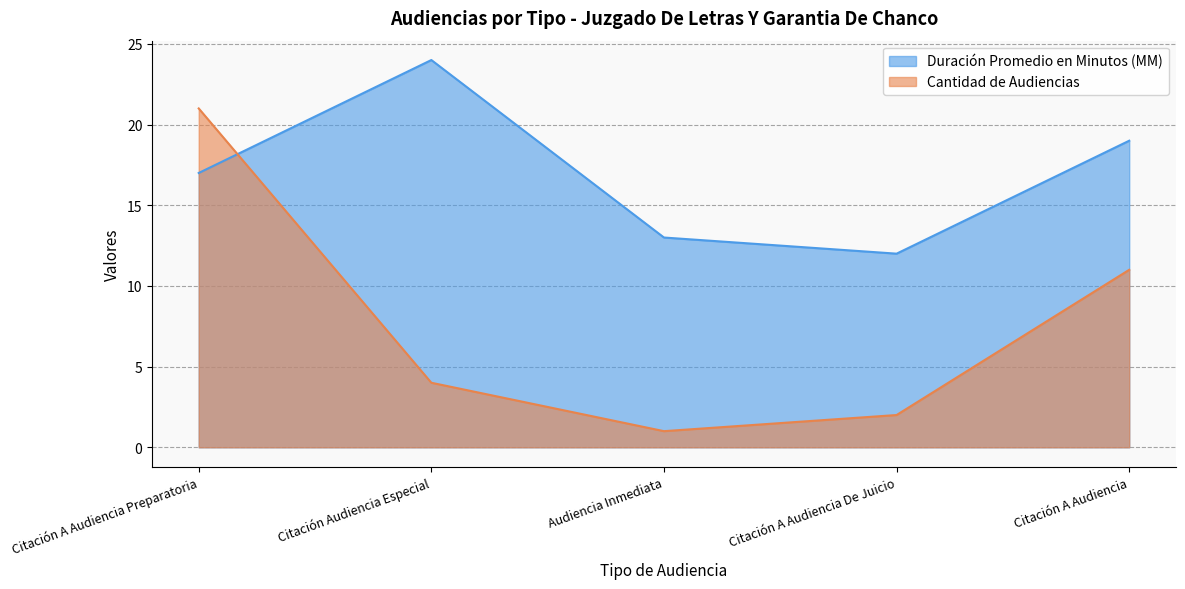

At which category does the chart reach its minimum across all series?

Audiencia Inmediata